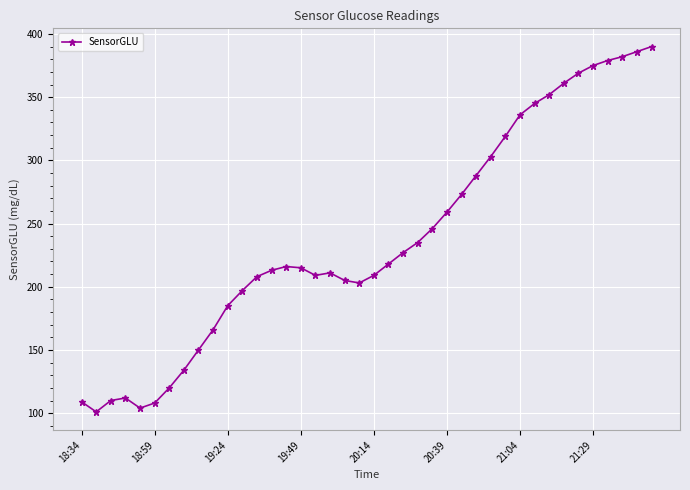

What is the value of the 32nd point from the left?

345